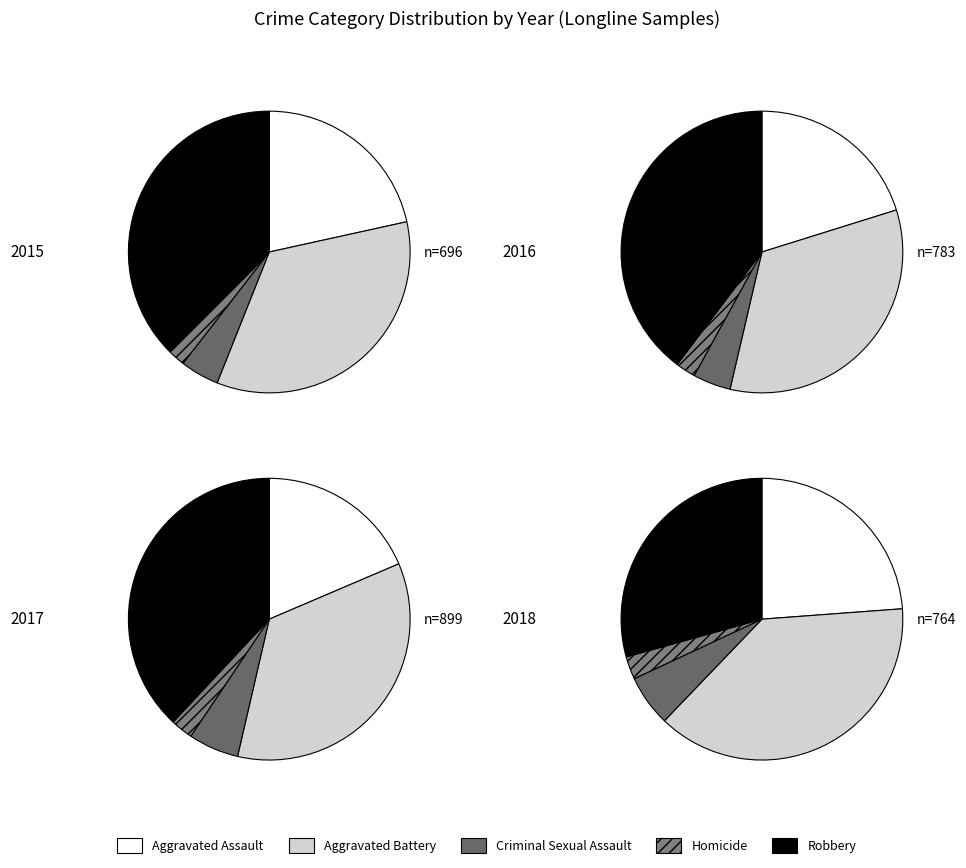

To the nearest percent, what is the difference between the largest and smallest slice percentages?

35%